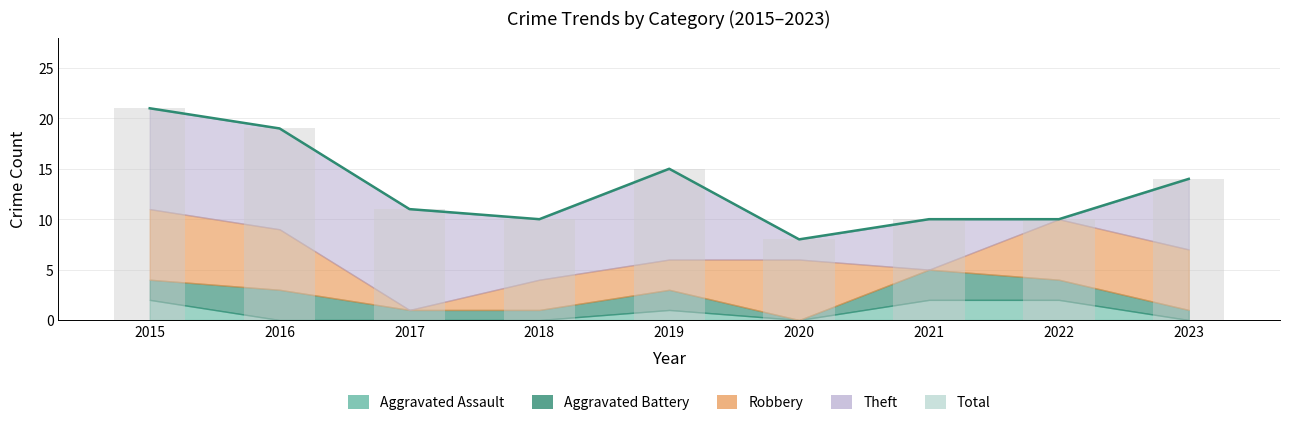

What is the difference between the highest and lowest values at 2018?

10